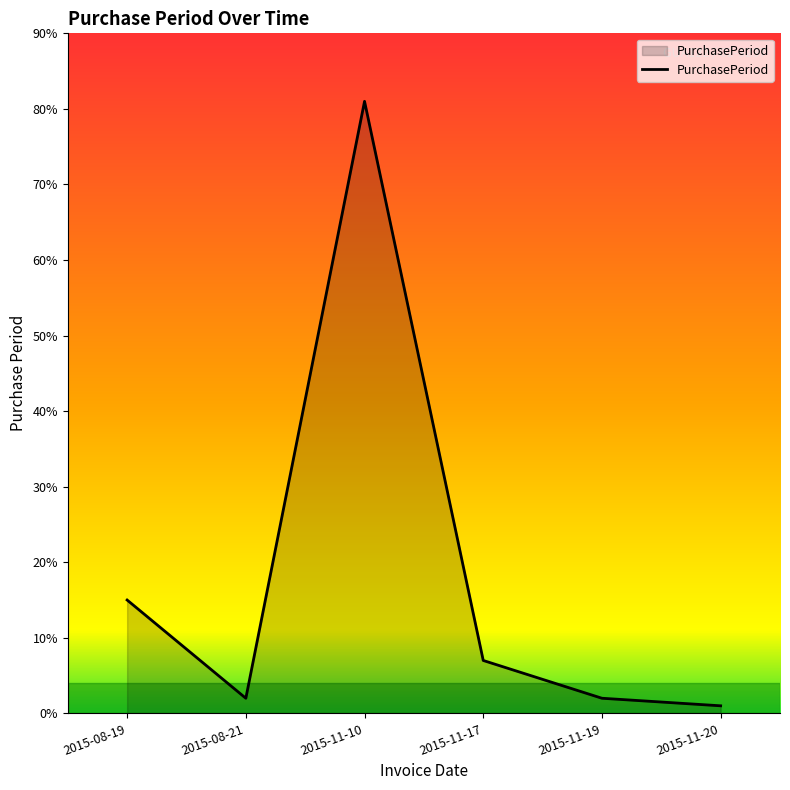

What value does the data have at 2015-11-17?

7